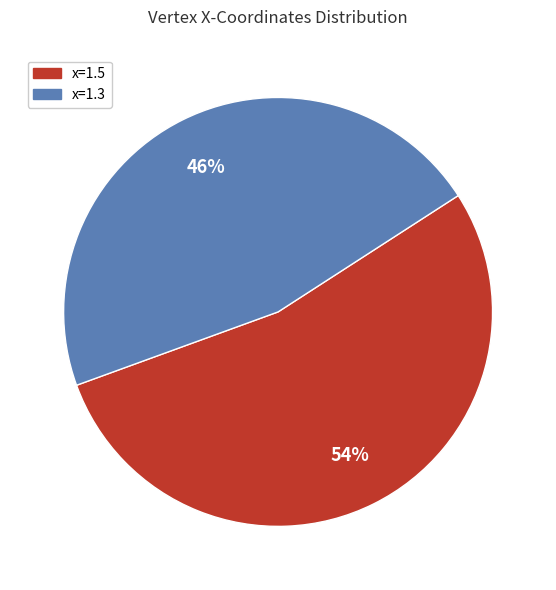

Combined, do x=1.3 and x=1.5 account for over 50%?

Yes